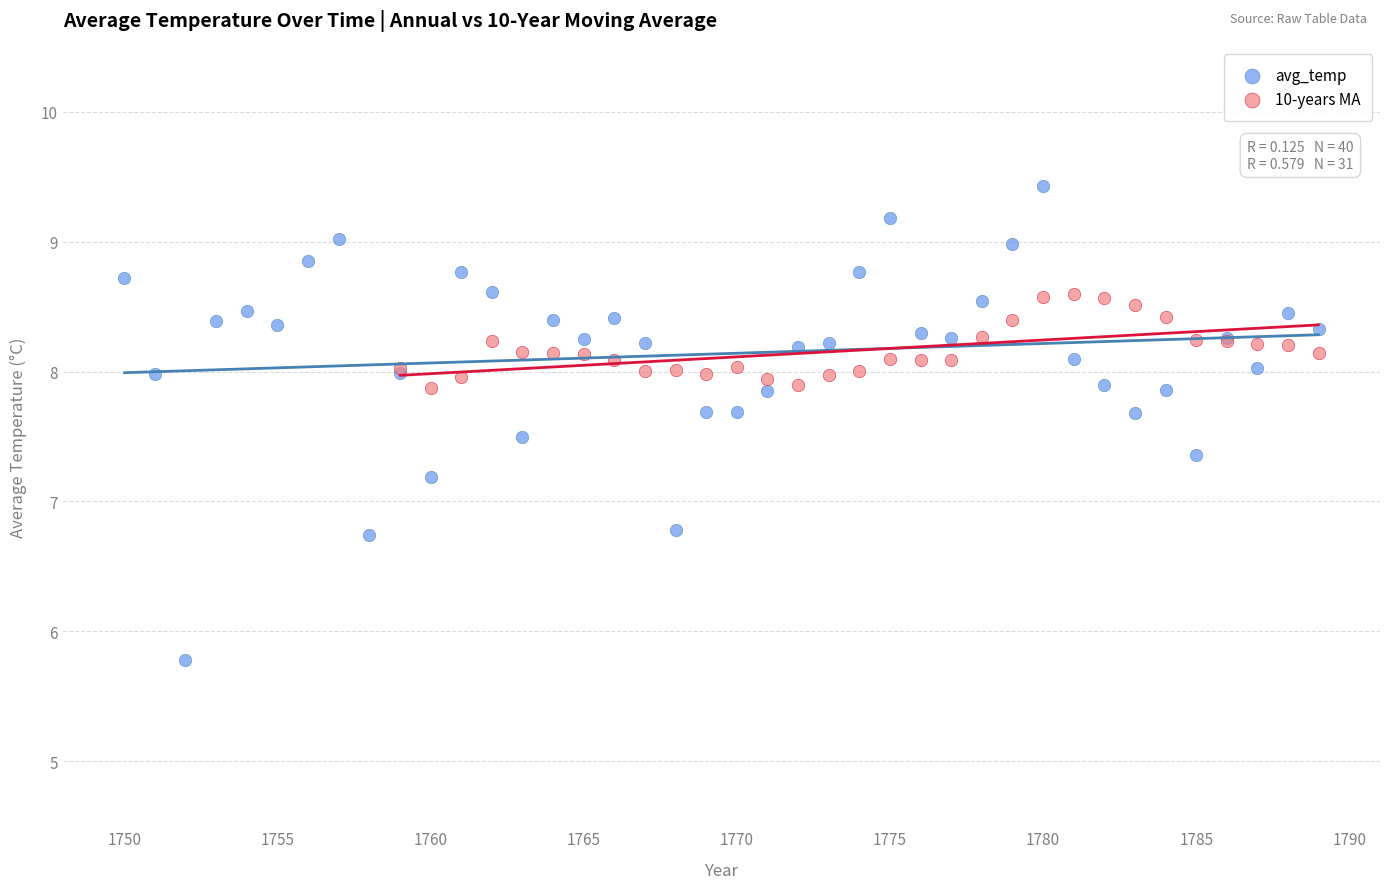

Which series has the widest spread of Y values?

avg_temp